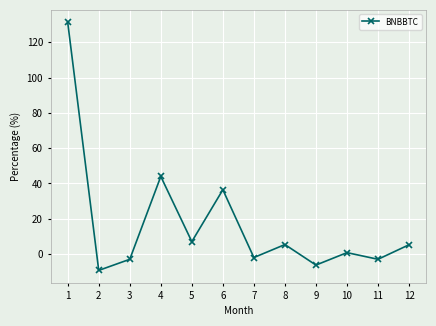

What is the value of the 2nd point from the left?

-9.3